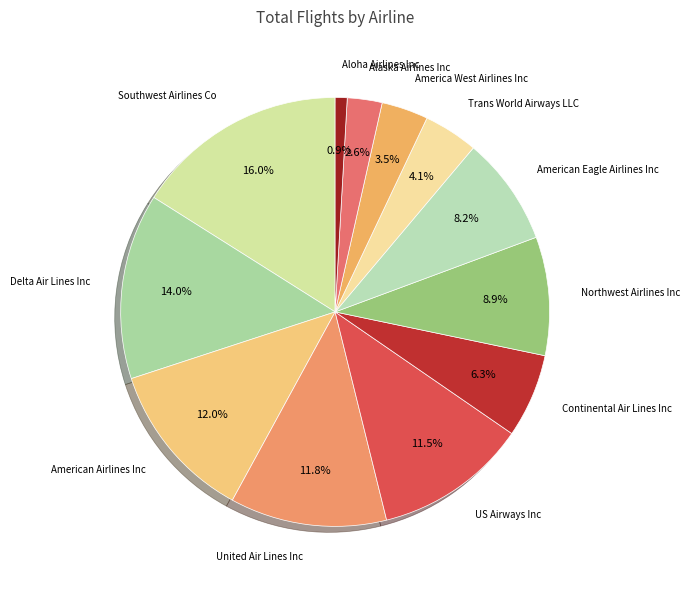

Does Continental Air Lines Inc account for over 50% of the chart?

No